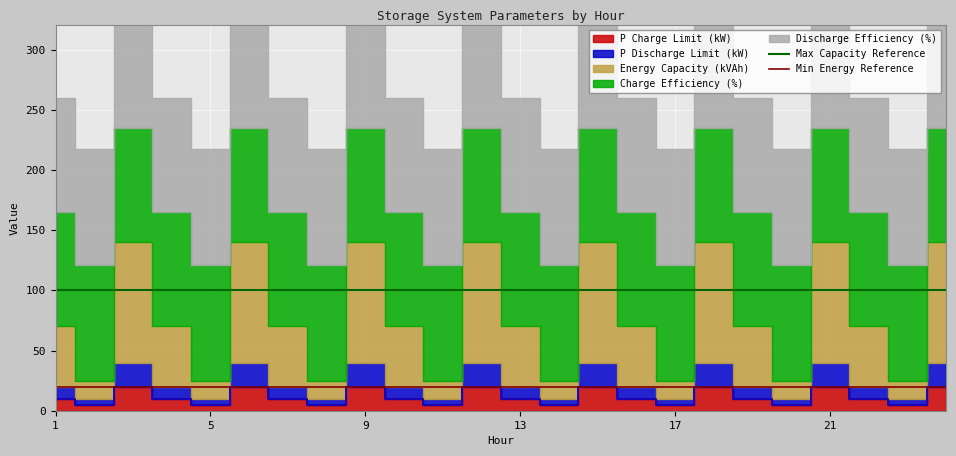

List the labels in order of Min Energy Reference value, smallest first.

1, 5